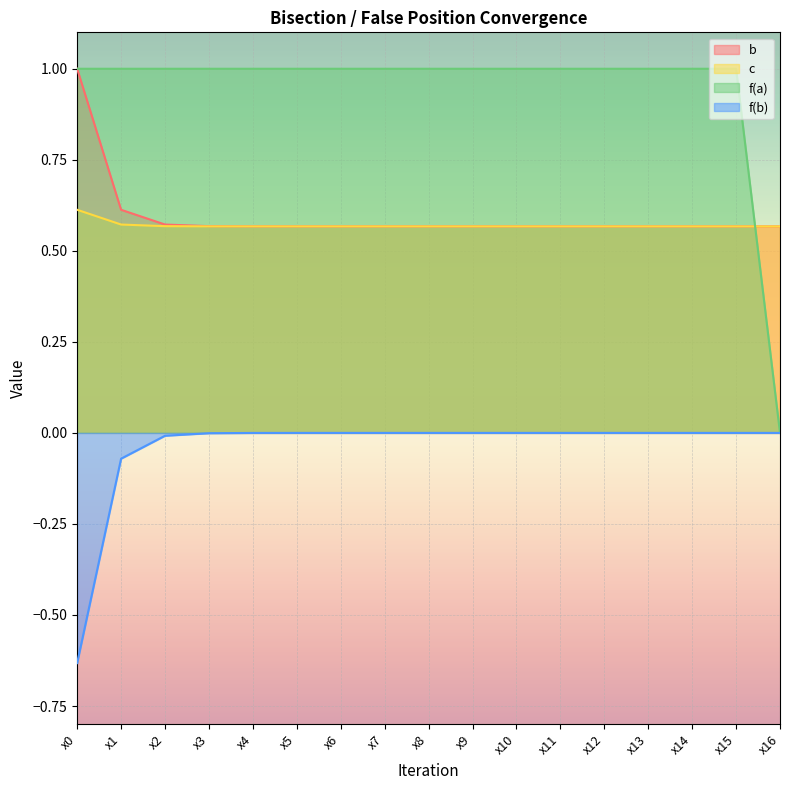

The c series shows 0.6 at x7. True or false?

True